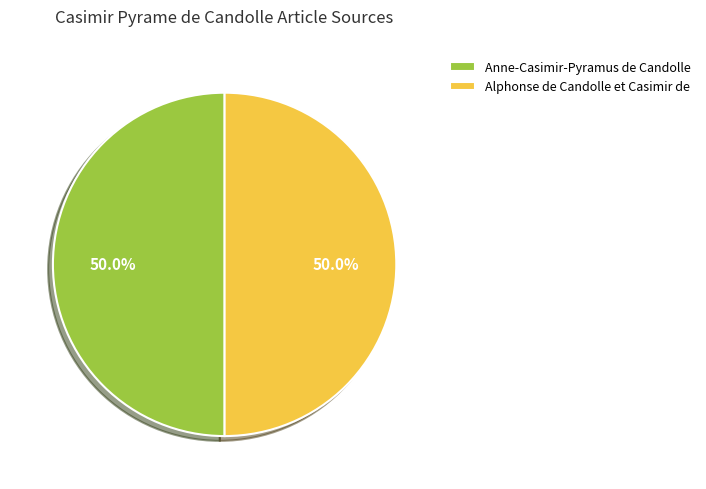

Is the sum of Anne-Casimir-Pyramus de Candolle and Alphonse de Candolle et Casimir de greater than half?

Yes